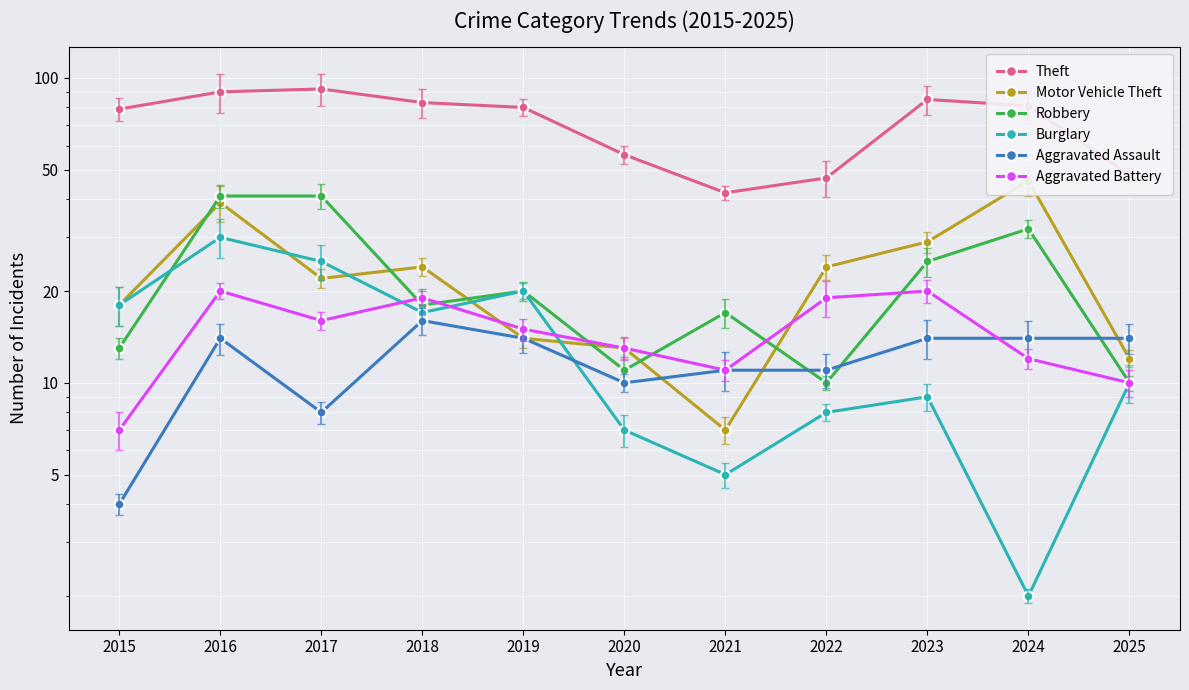

Is it true that Burglary equals 10 at 2025?

True